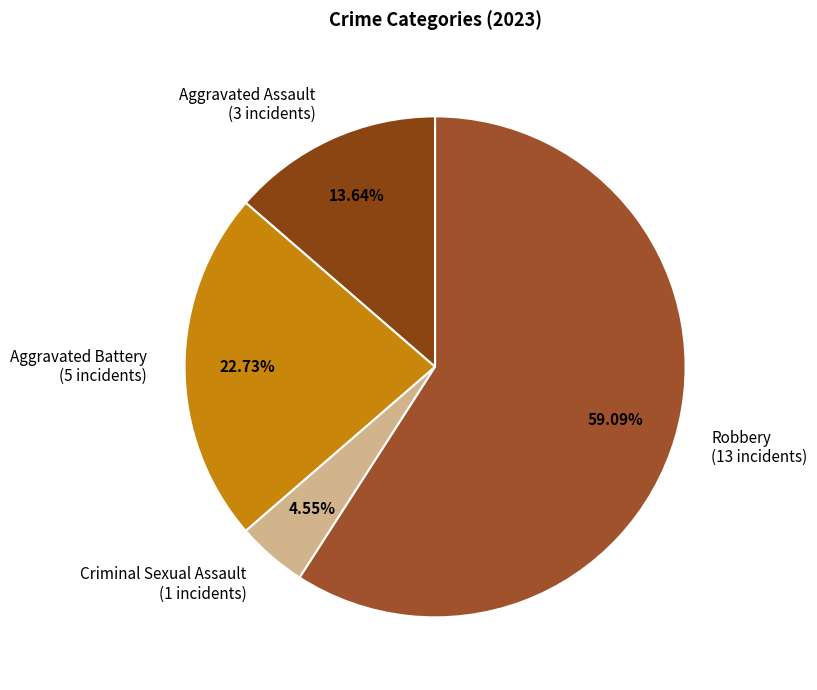

Which slice is the largest?

Robbery